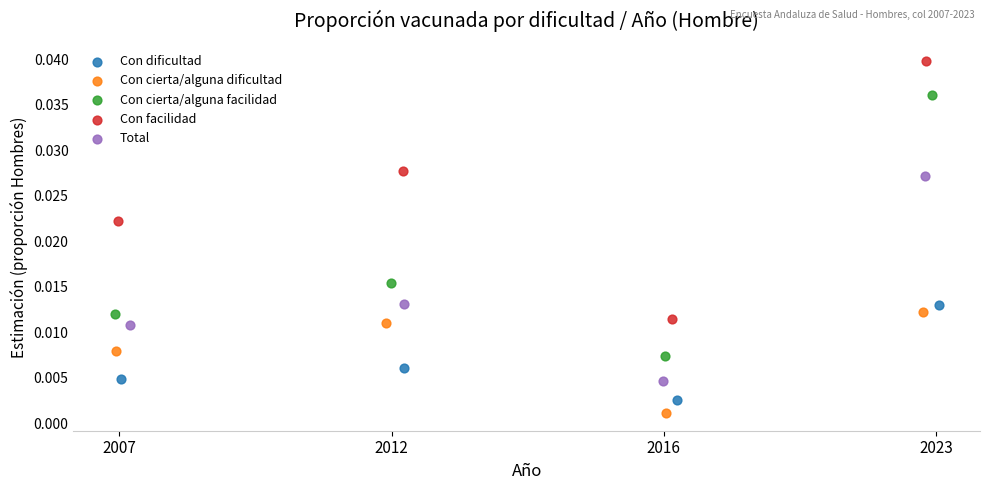

Which series reaches the minimum Y coordinate?

Con cierta/alguna dificultad